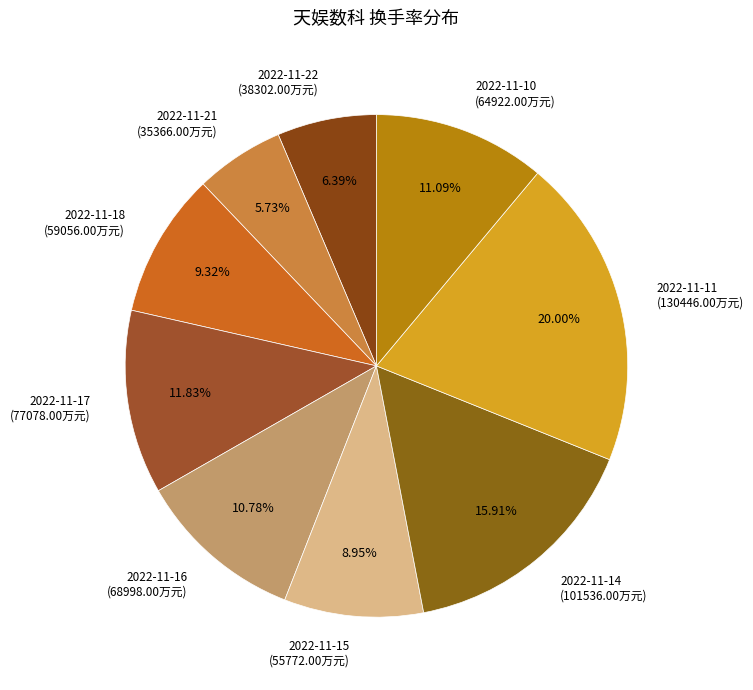

Count the number of slices in the pie.

9